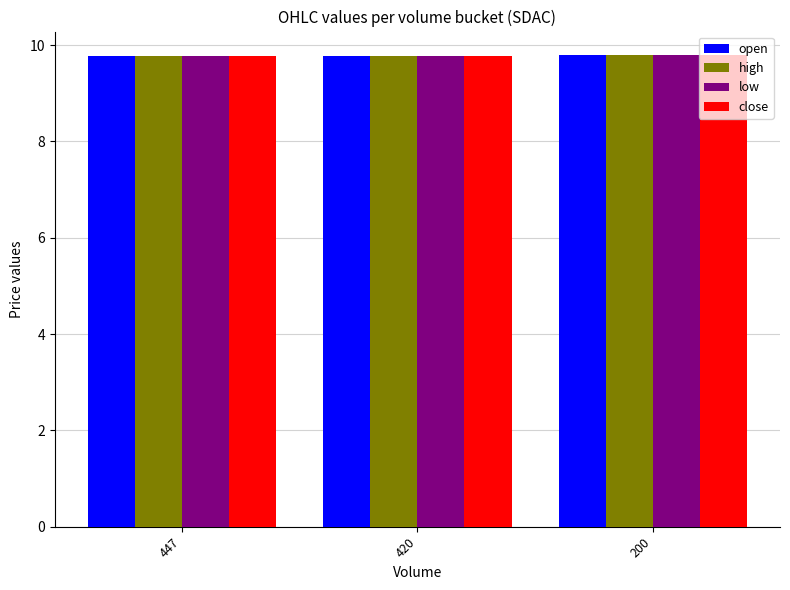

How many series are shown in this chart?

4